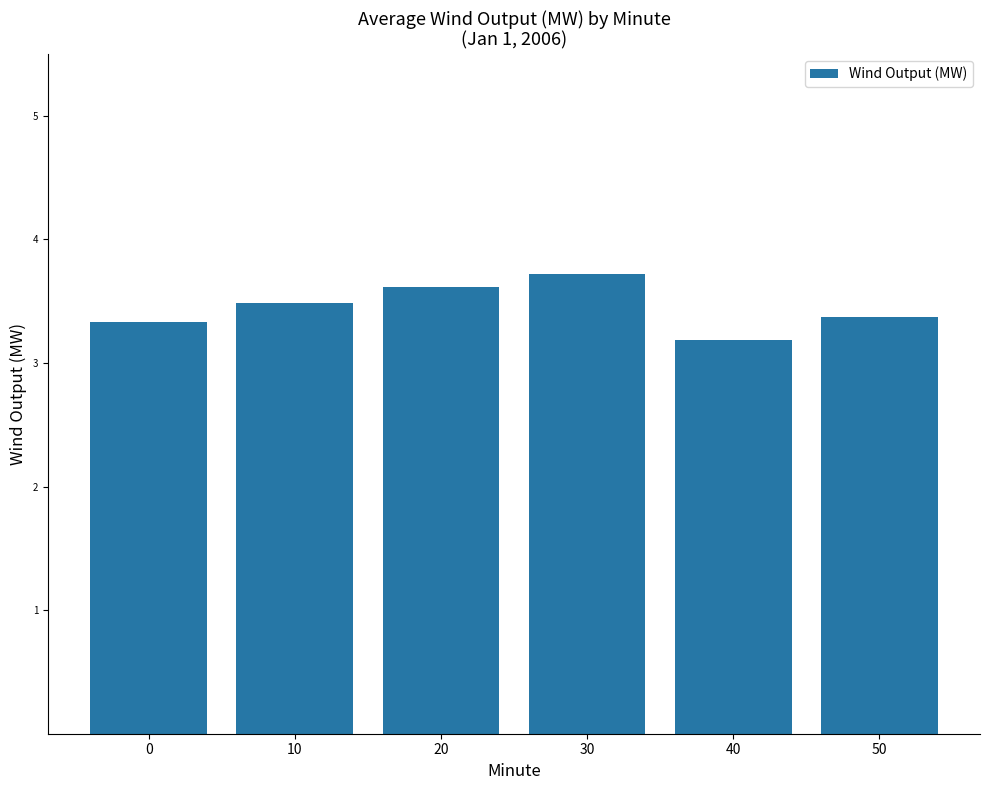

The value at 20 is 3.6. True or false?

True